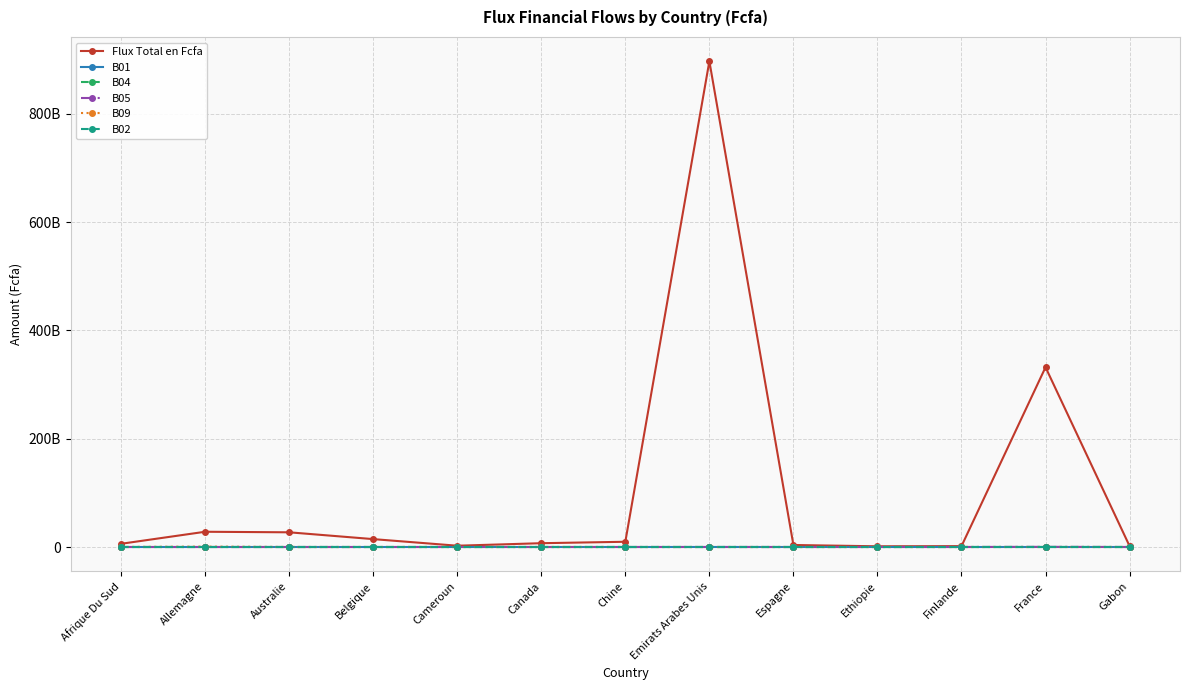

Is this an area chart (filled region under the line)?

No